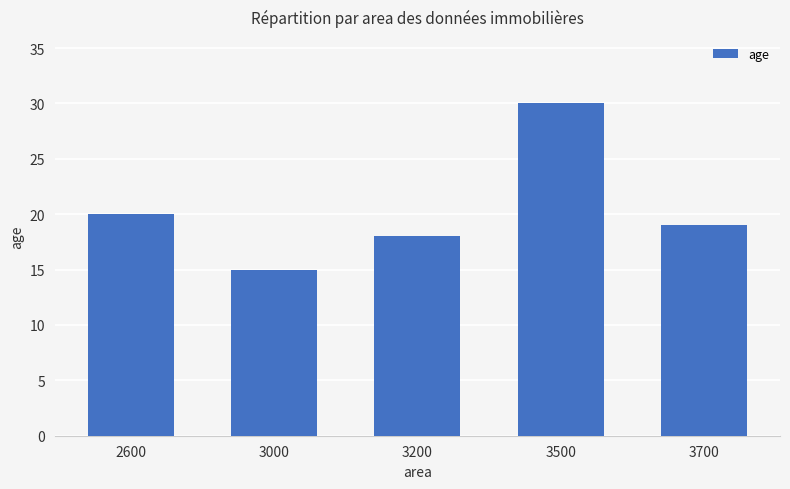

How many series are shown in this chart?

1